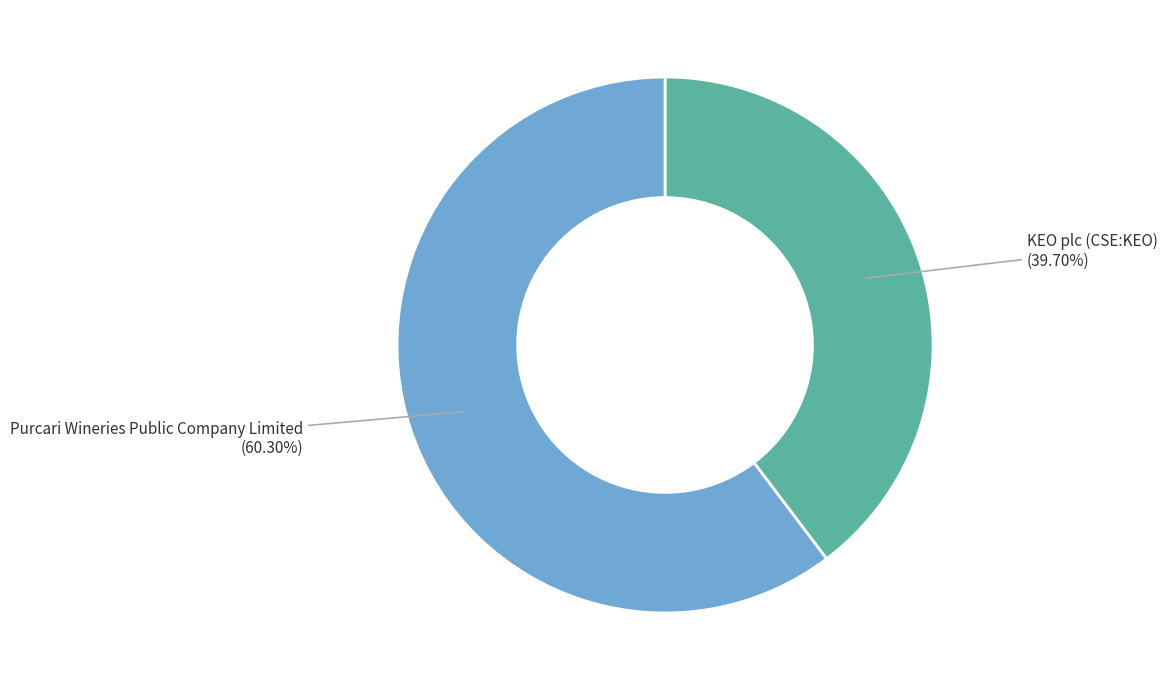

Rank the categories by value from highest to lowest.

Purcari Wineries Public Company Limited, KEO plc (CSE:KEO)